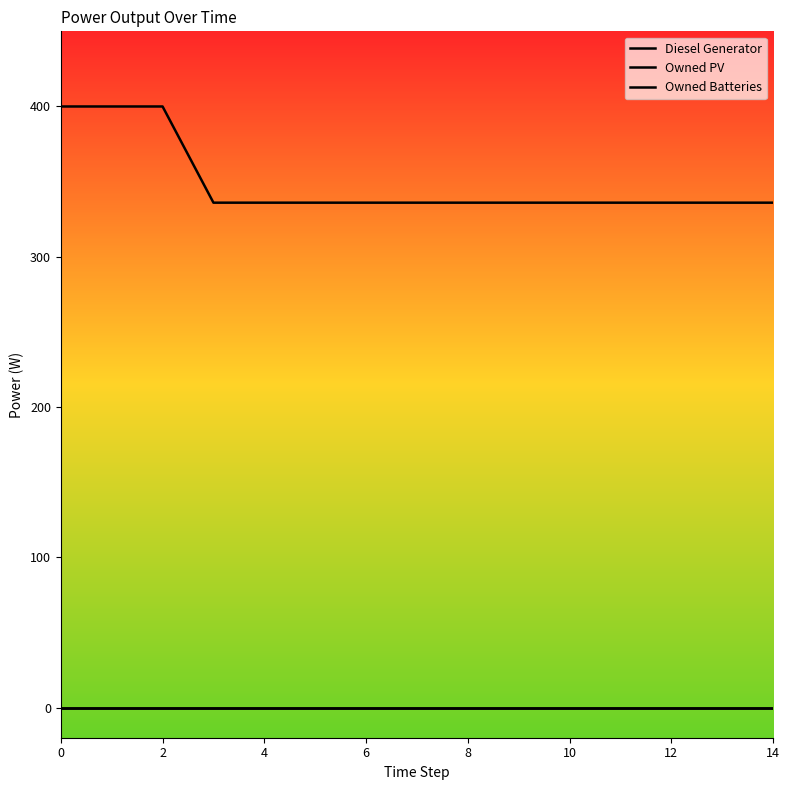

True or false: Owned Batteries and Owned PV intersect in this chart.

False